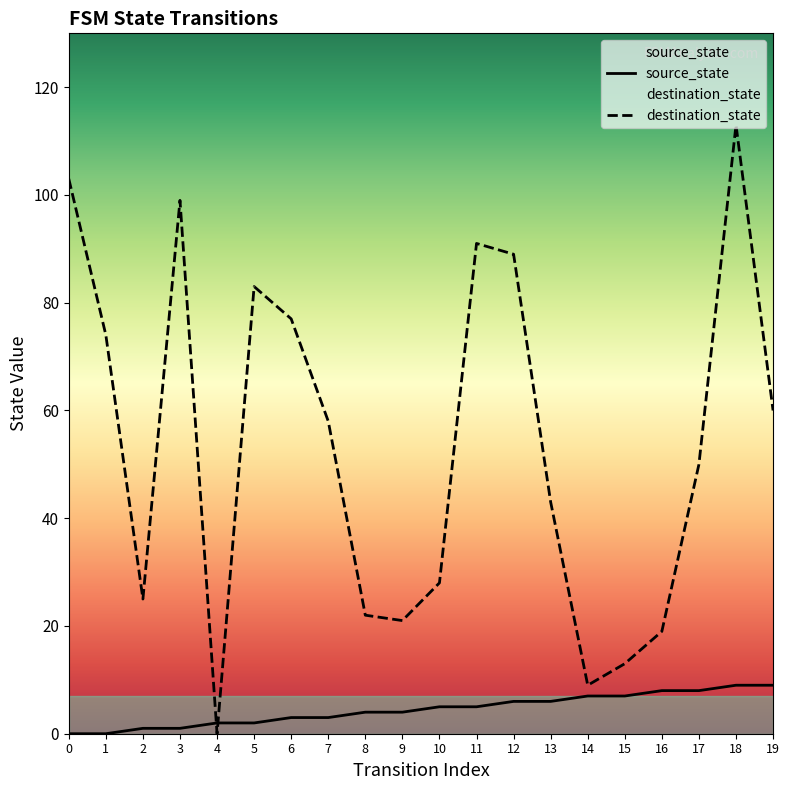

Reading right to left, list all the values displayed in this chart.

source_state: 19=9	18=9	17=8	16=8	15=7	14=7	13=6	12=6	11=5	10=5	9=4	8=4	7=3	6=3	5=2	4=2	3=1	2=1	1=0	0=0
destination_state: 19=60	18=113	17=50	16=19	15=13	14=9	13=43	12=89	11=91	10=28	9=21	8=22	7=58	6=77	5=83	4=0	3=99	2=25	1=74	0=103